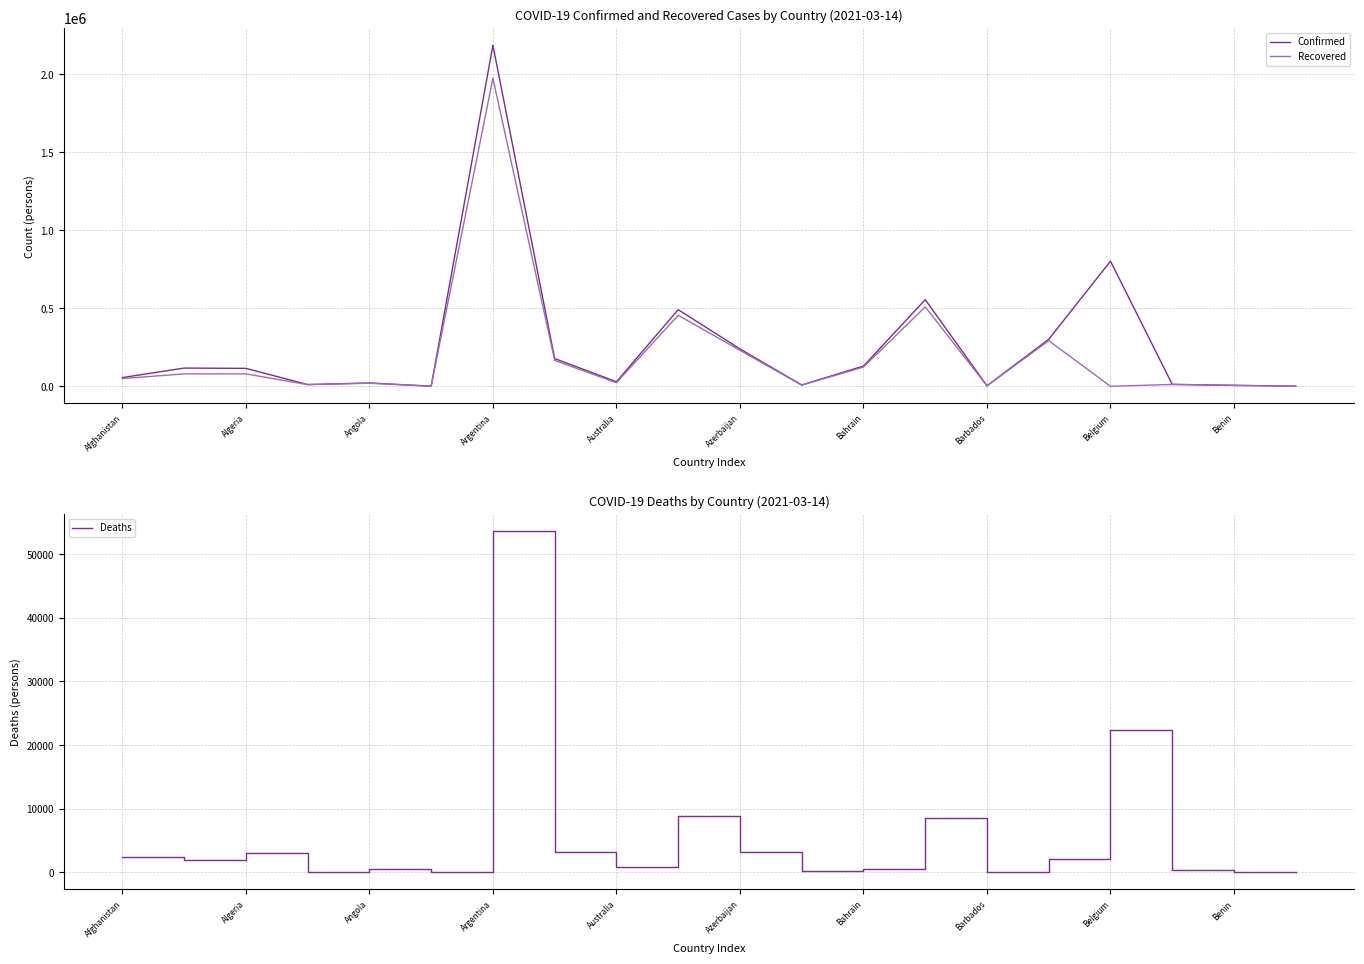

True or false: Recovered and Confirmed intersect in this chart.

False